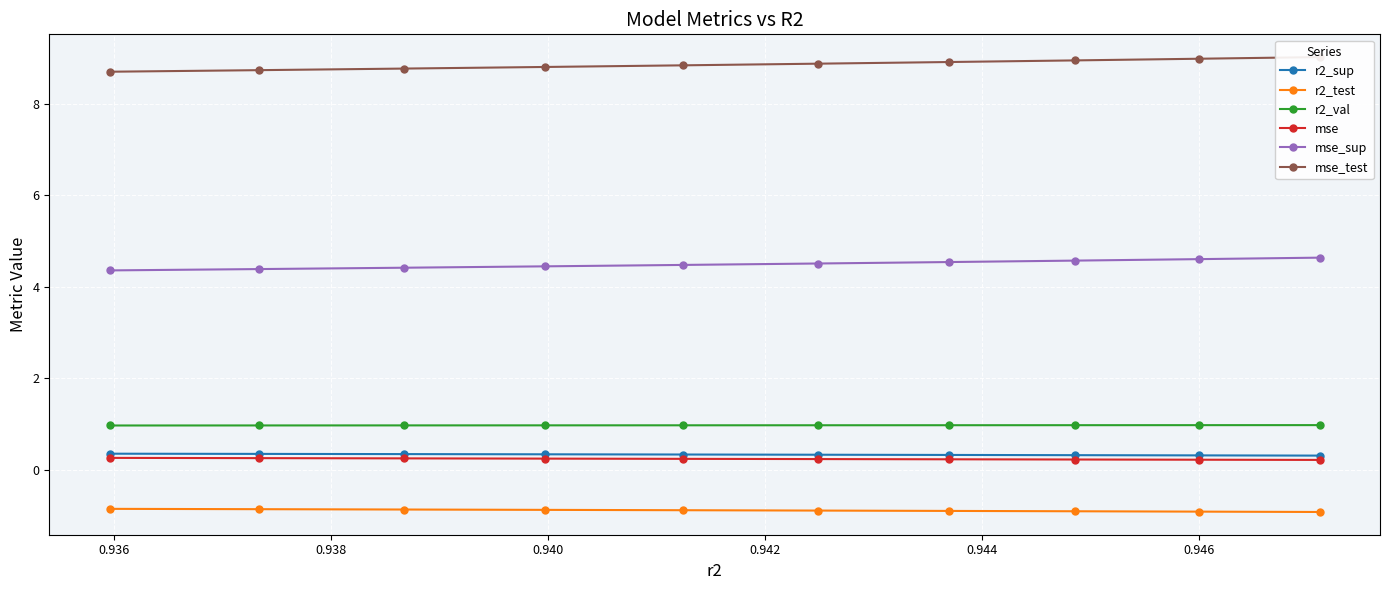

How many mse_sup values are between 4 and 5?

10